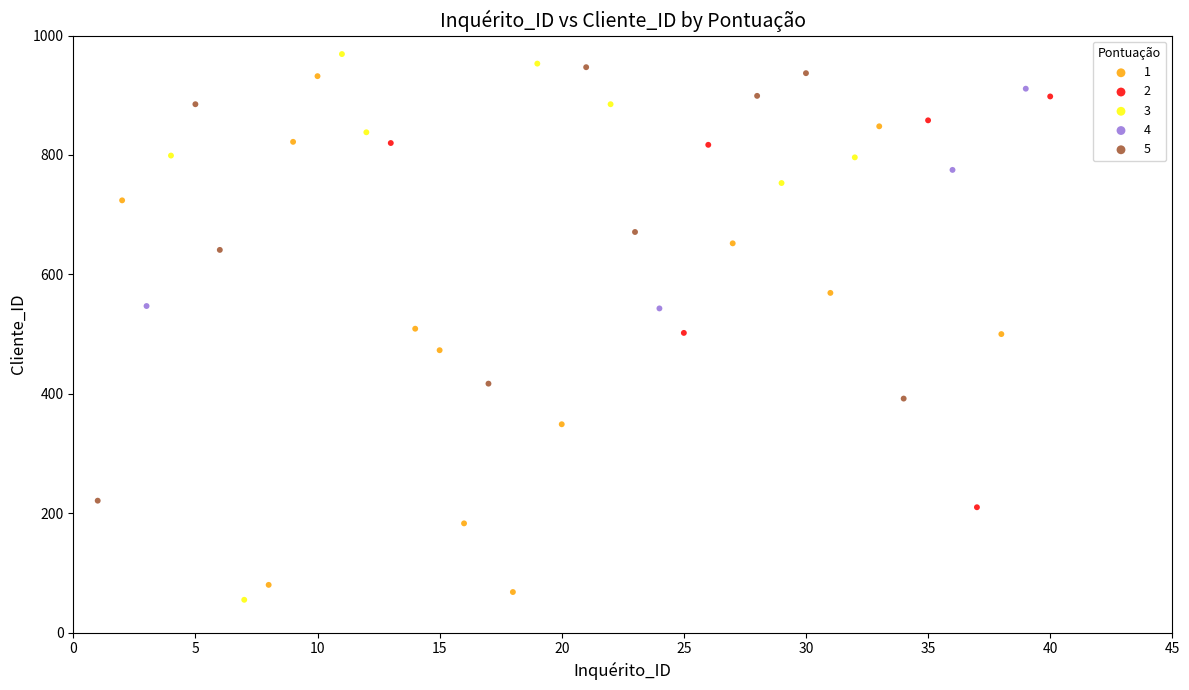

Which series has the widest spread of Y values?

3